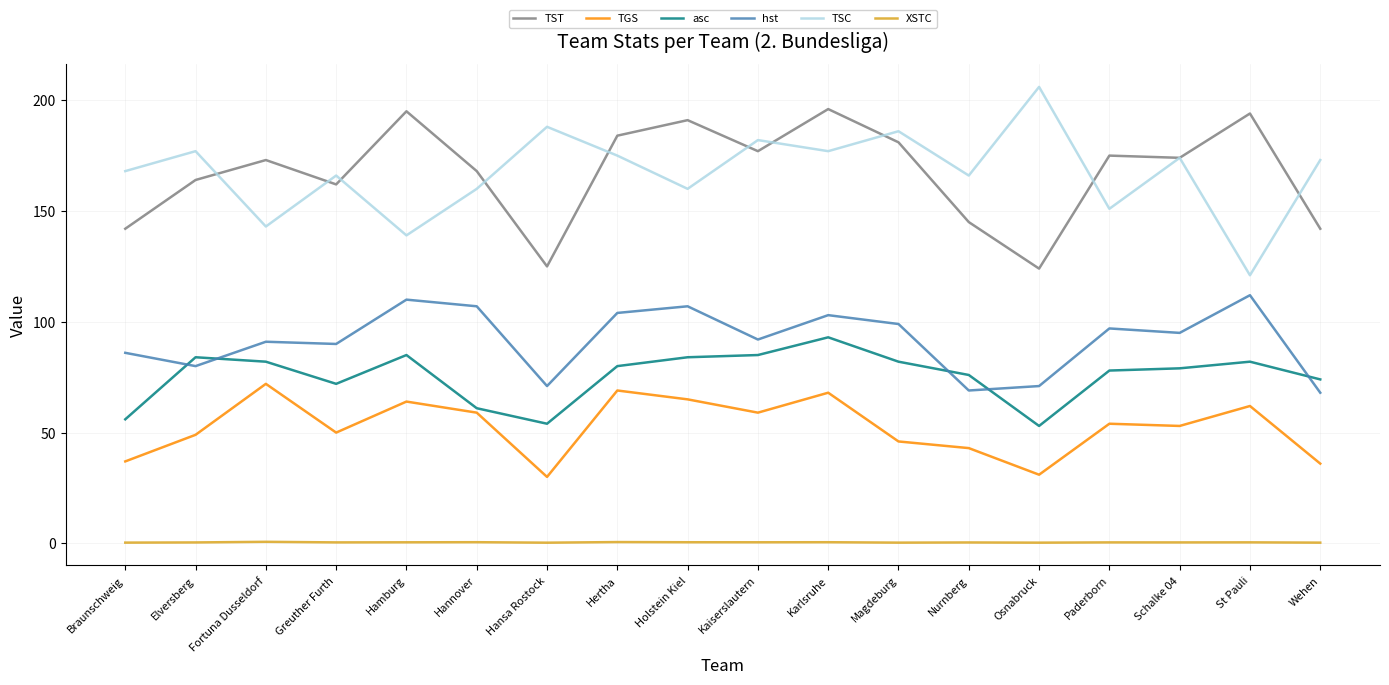

Rank the series by their maximum value, from lowest to highest.

XSTC, TGS, asc, hst, TST, TSC